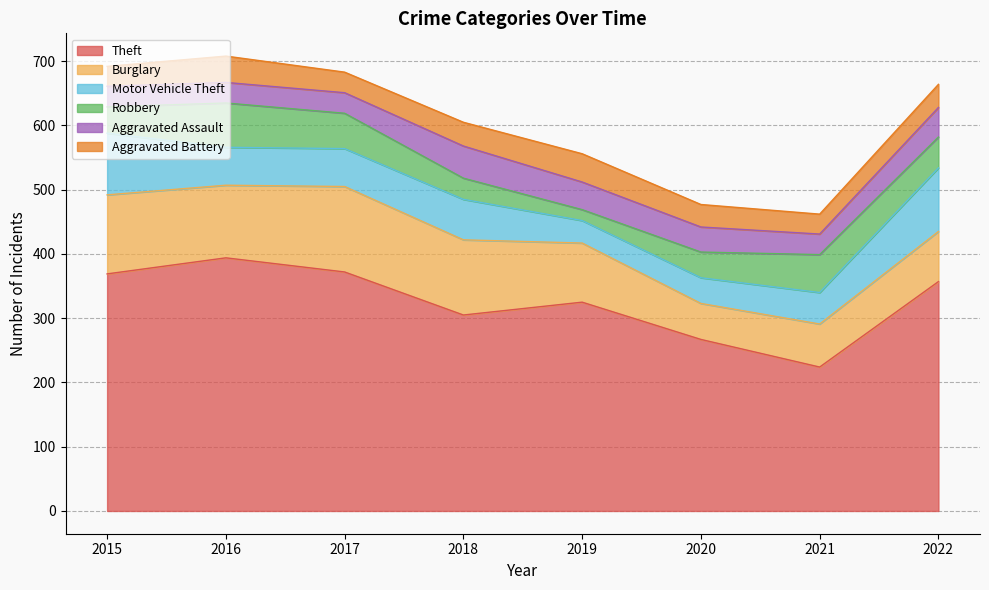

What is the spread (max minus min) of values at 2016?

362